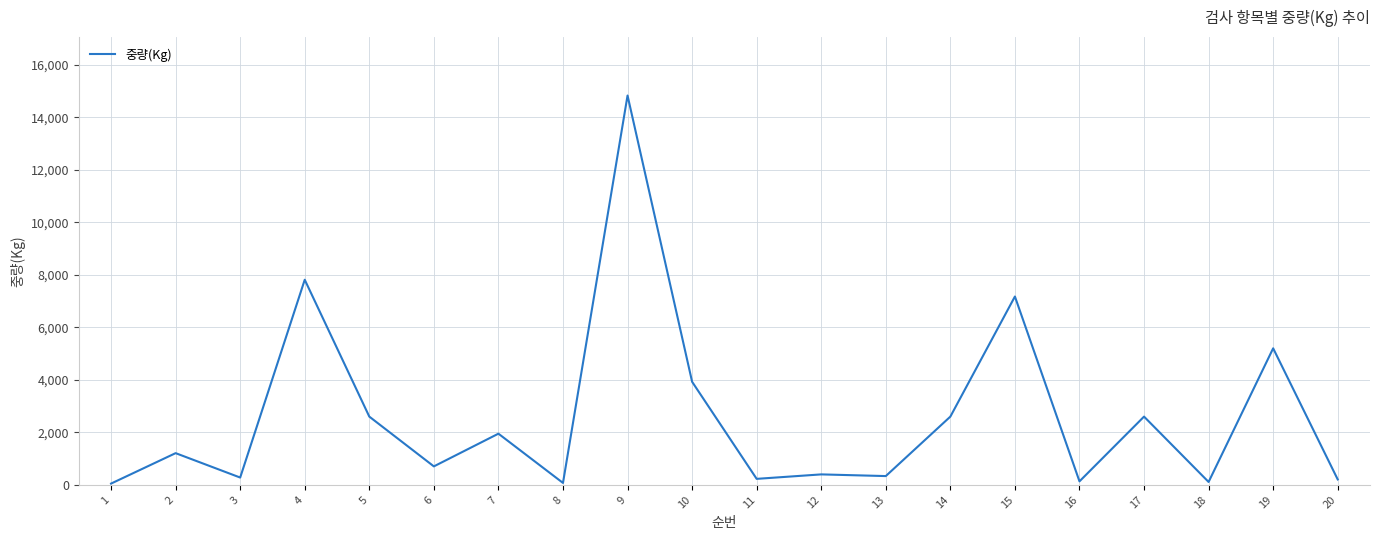

True or false: there are more than 0 points higher than both neighbors.

True